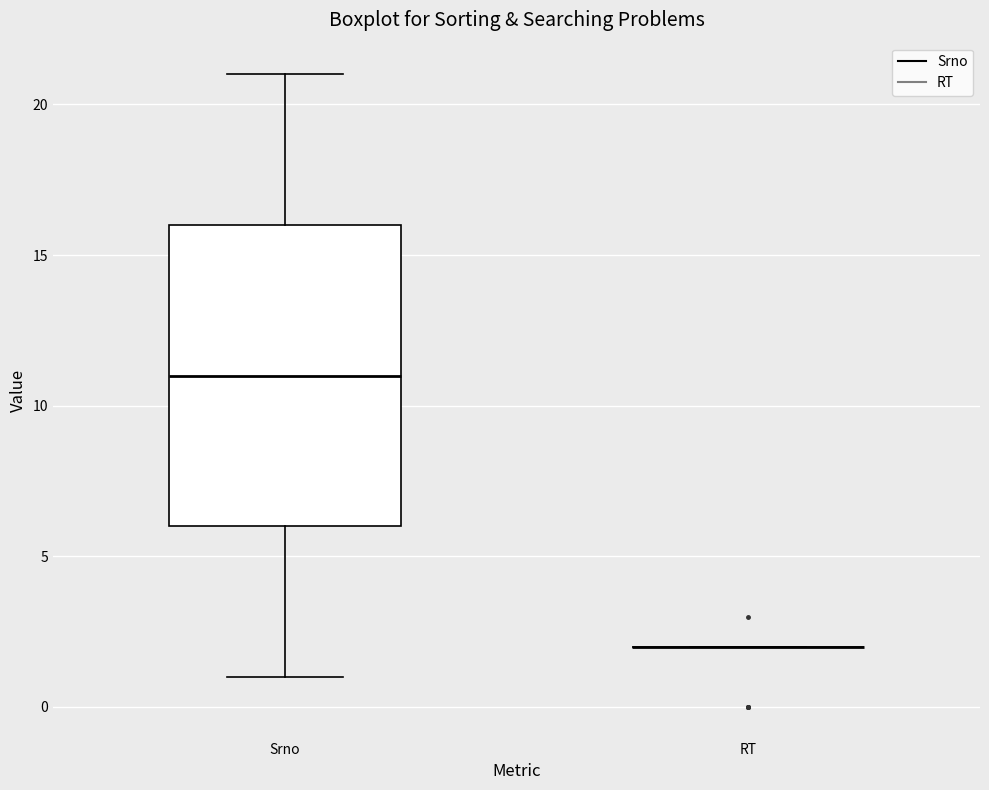

Comparing the boxes themselves (not the whiskers), which one is the tallest?

Srno